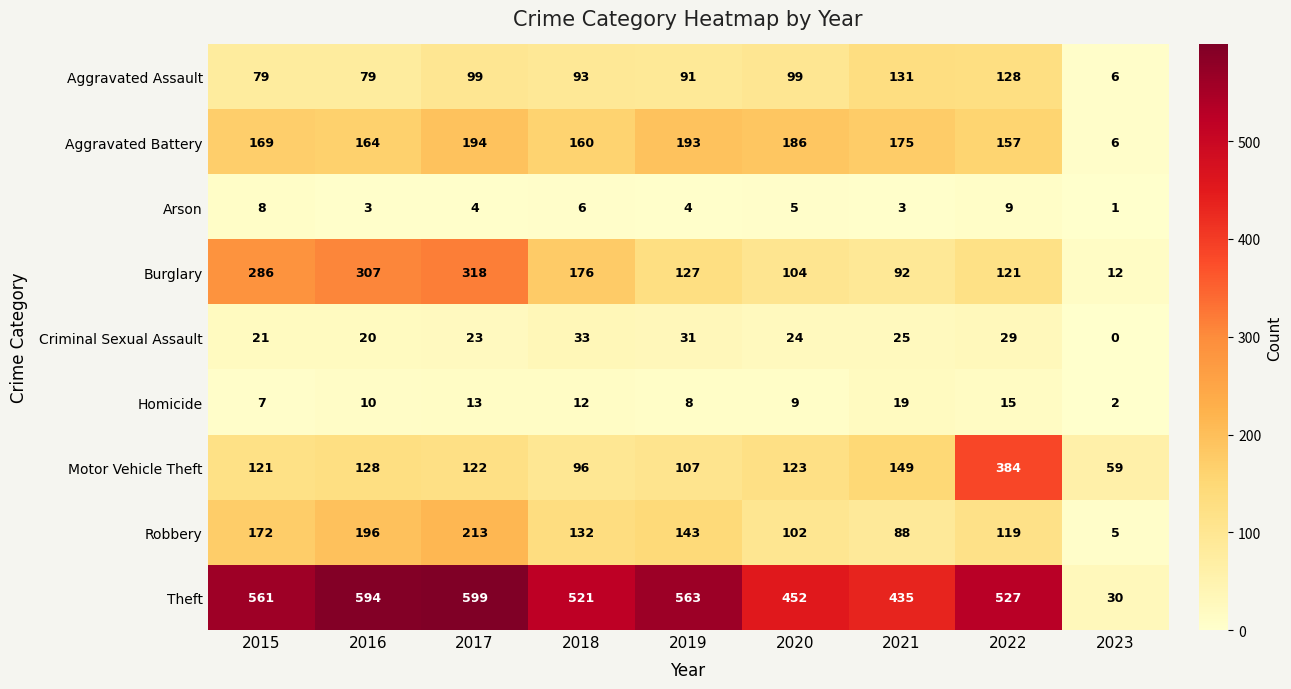

Which series has the largest range (max minus min)?

Theft